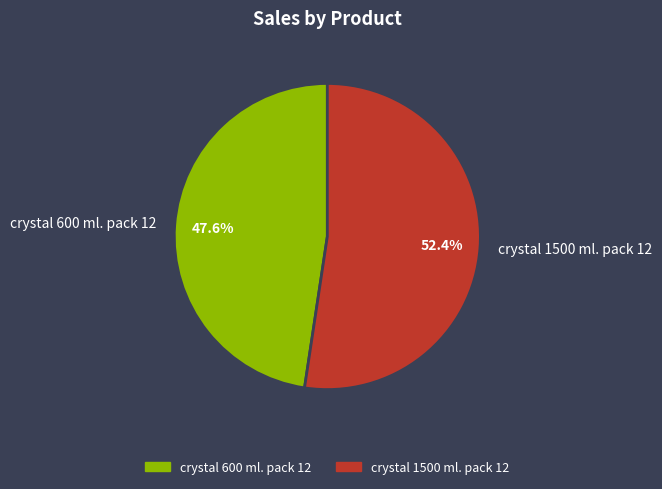

Combined, what portion of the pie is crystal 1500 ml. pack 12 and crystal 600 ml. pack 12?

100.0%